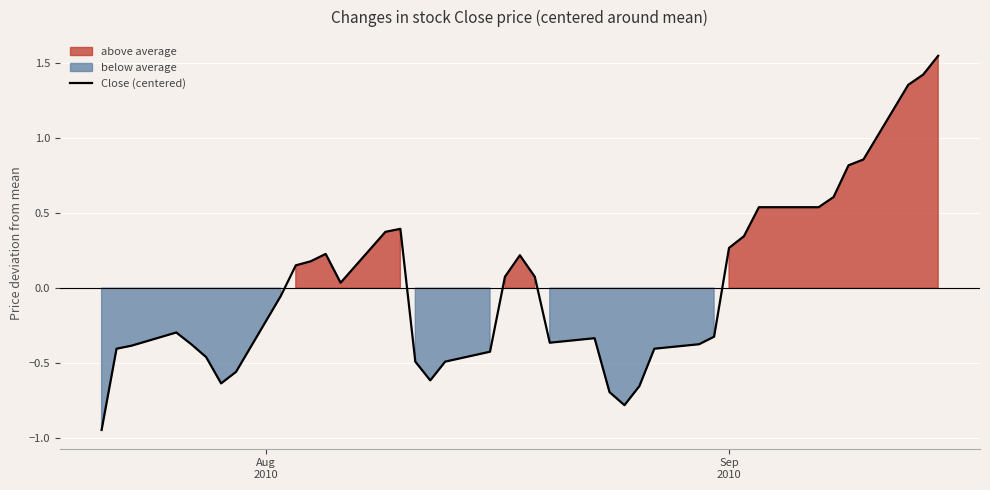

True or false: the data has more than 1 interior local peaks.

True